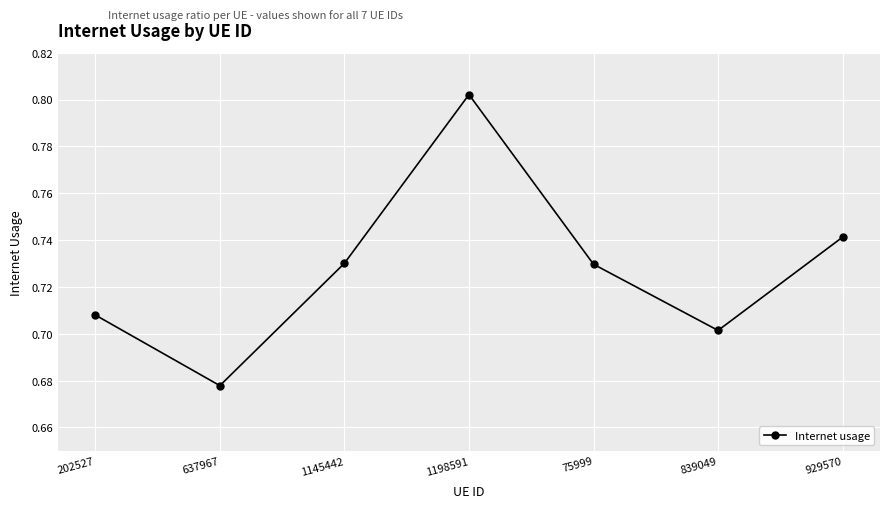

Does the chart have visible grid lines?

Yes